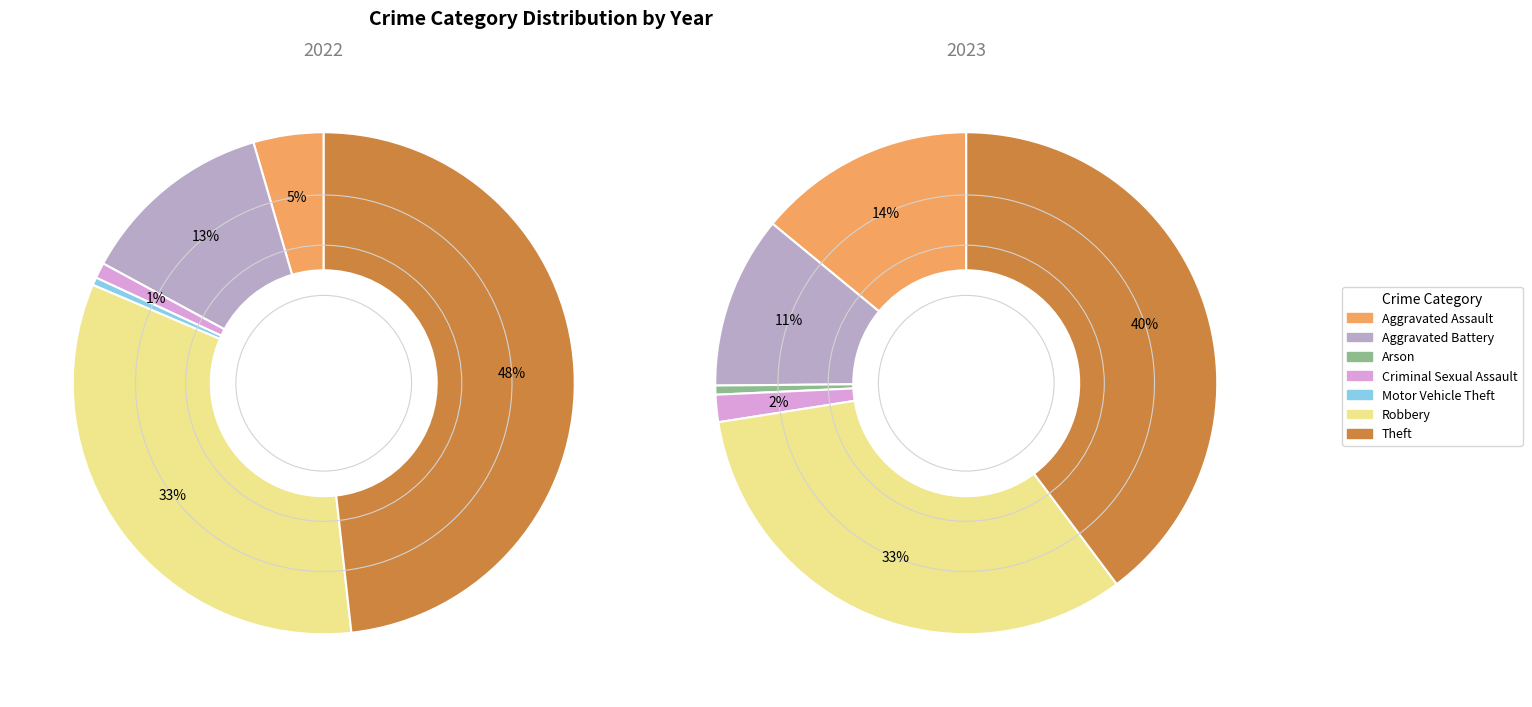

Does values_2023 represent more than half of the total?

No